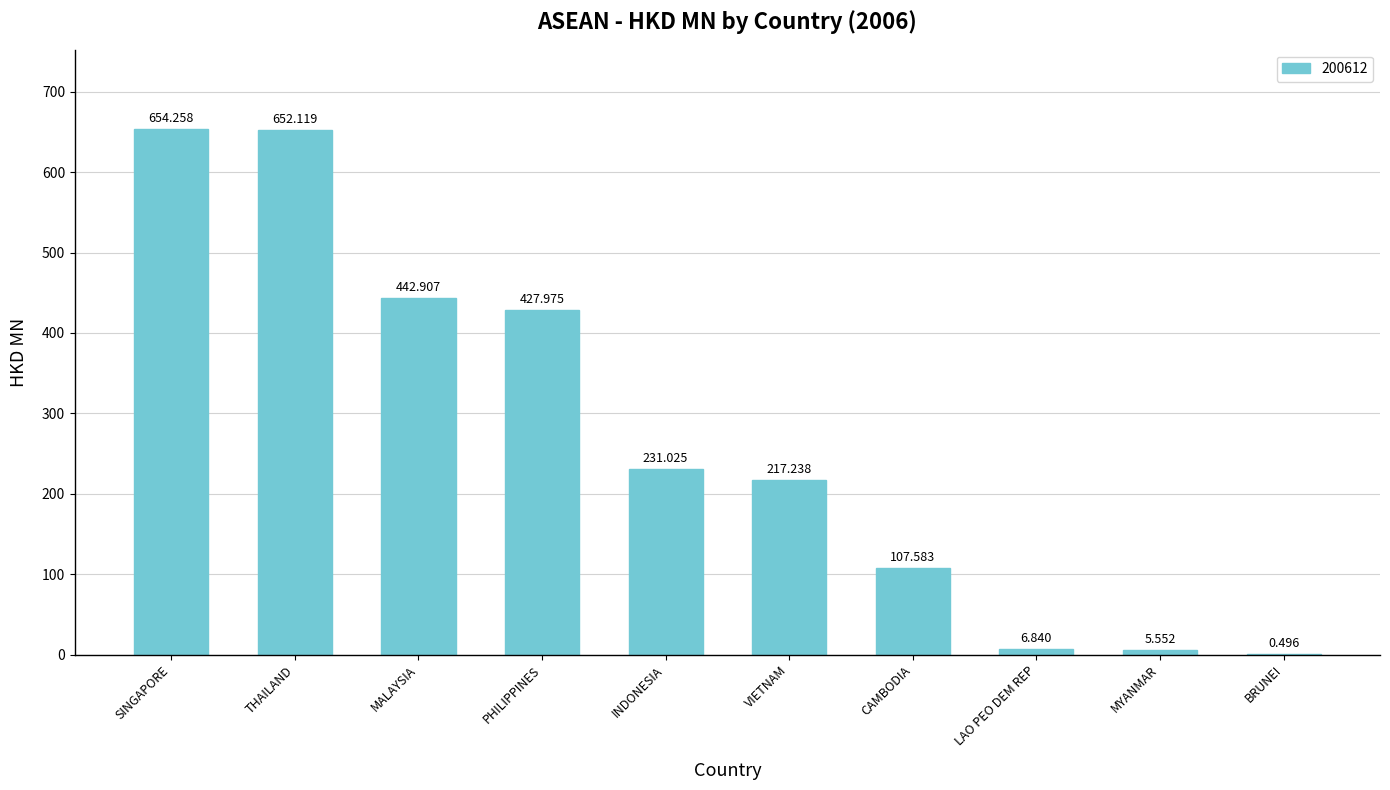

Where does the data first go above 231?

SINGAPORE